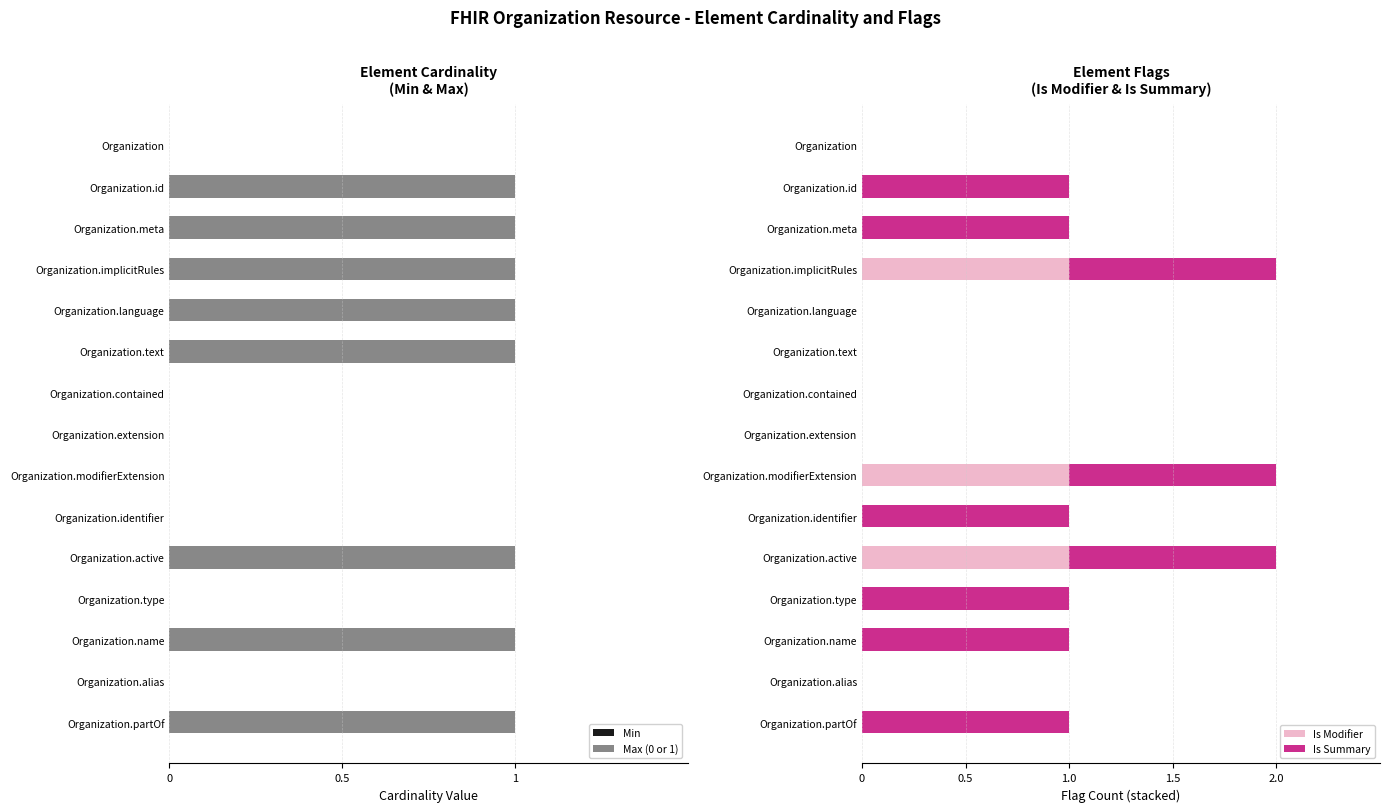

Is it true that Is Modifier equals 0 at Organization.identifier?

True